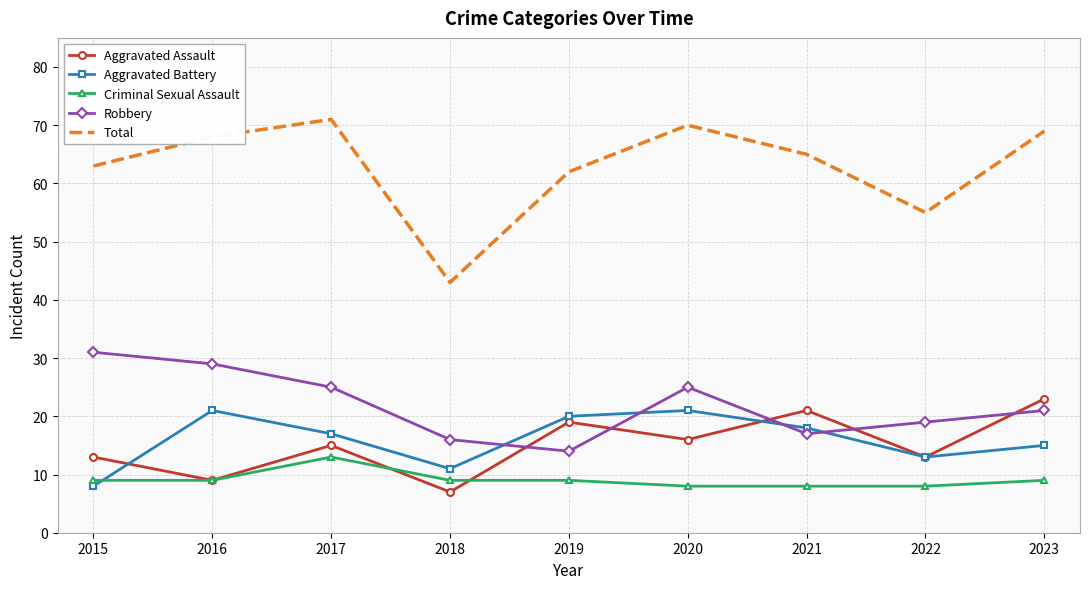

What is the spread (max minus min) of values at 2020?

62